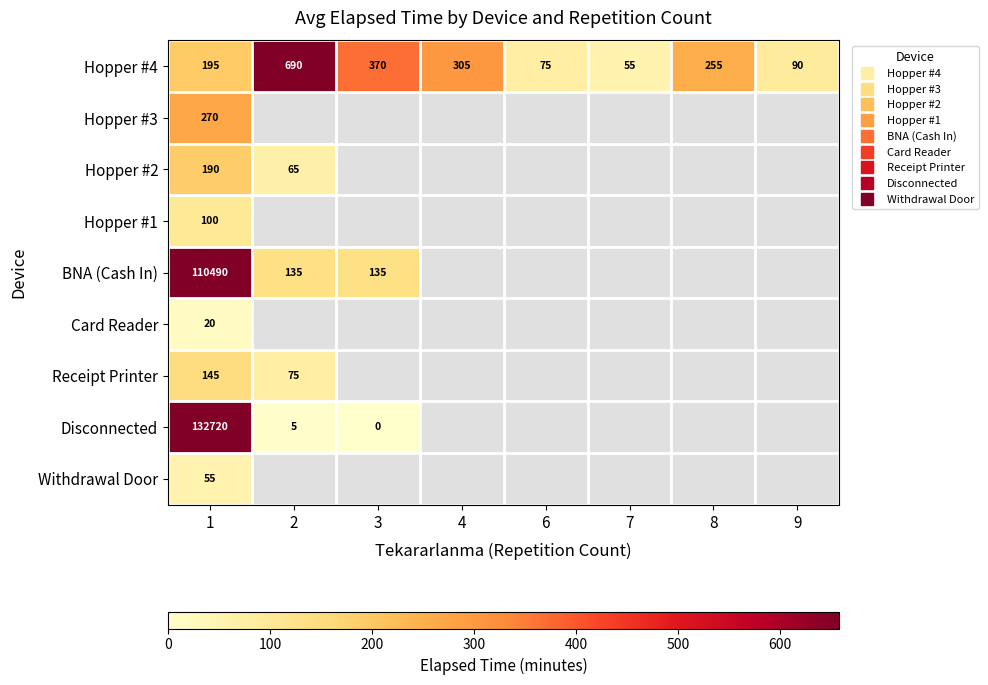

Between 4 and 7, which series saw the biggest shift?

Hopper #4